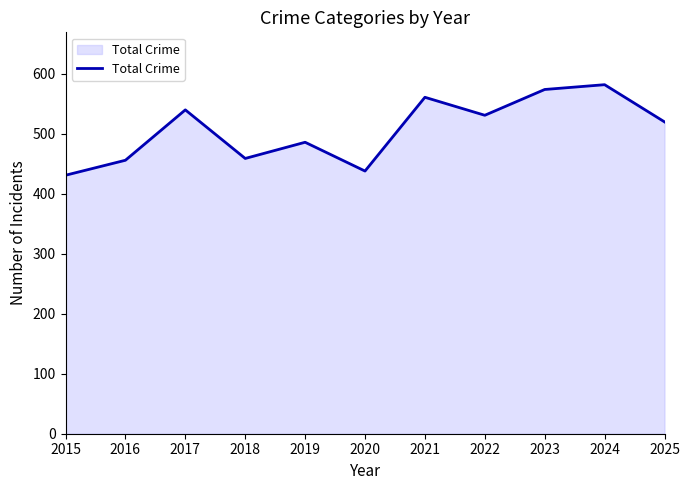

What is the maximum value shown in the chart?

582